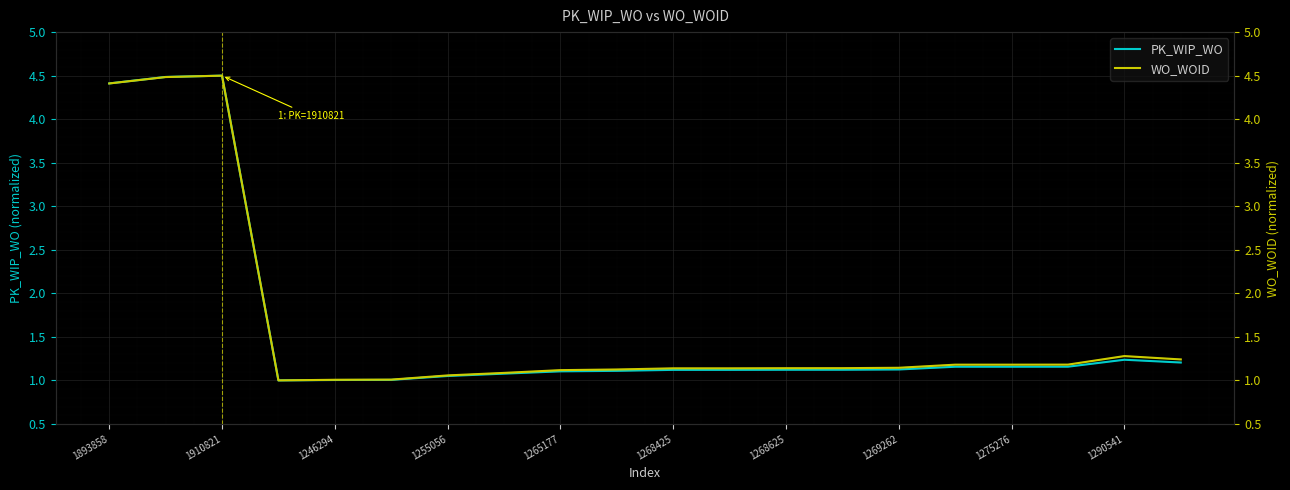

Which series has the largest range (max minus min)?

PK_WIP_WO